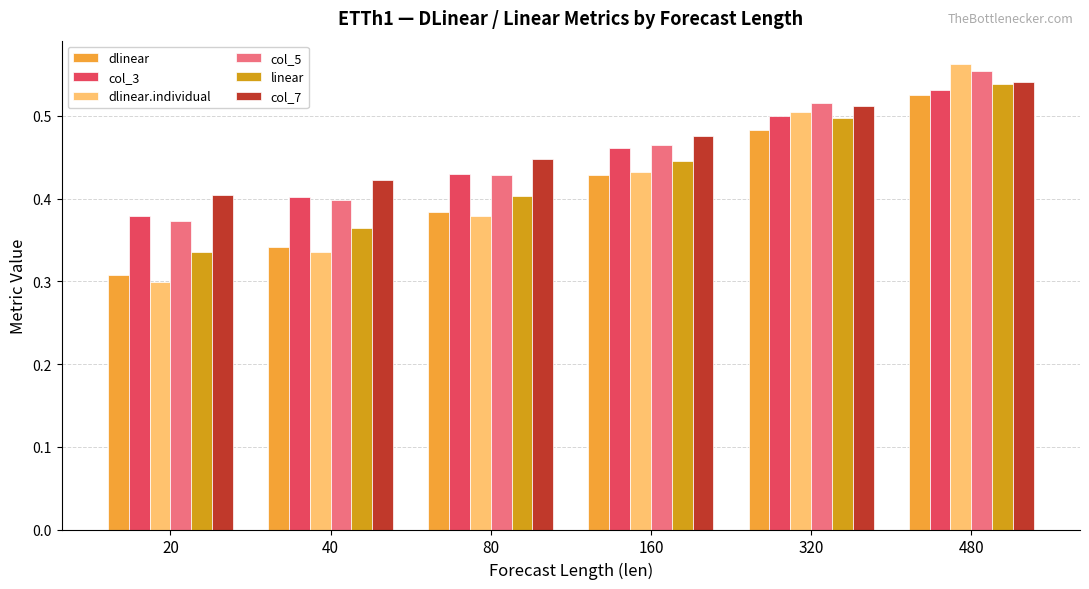

How many bars are there in total?

36